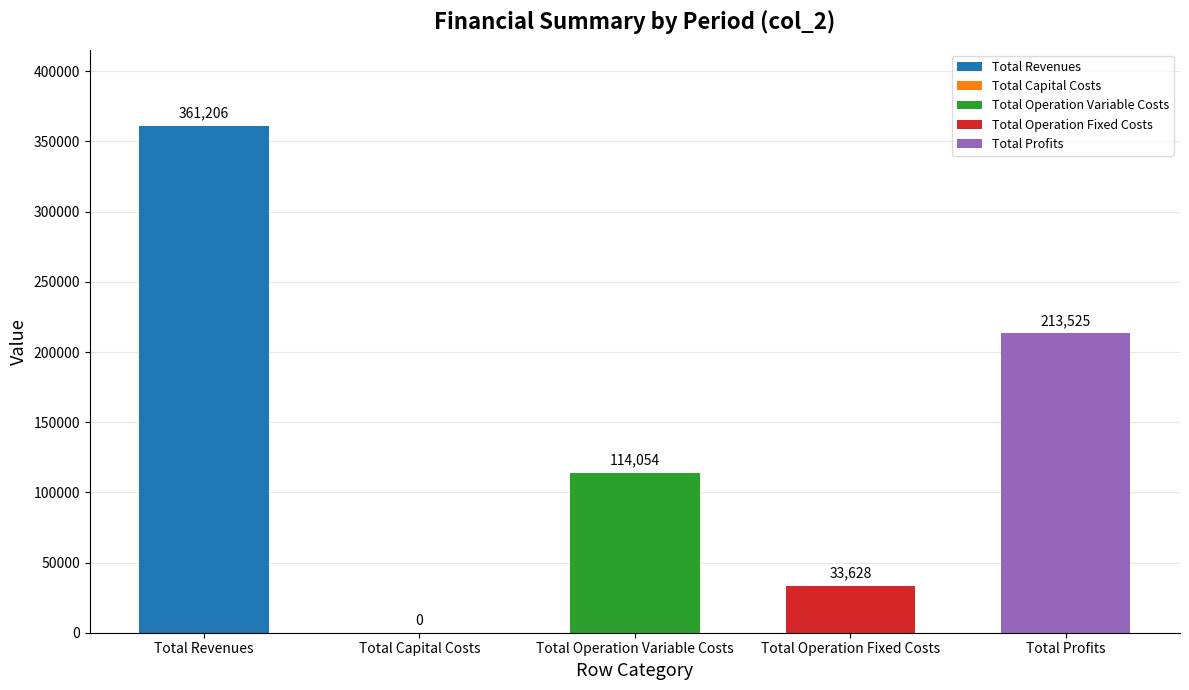

Which has a higher value, Total Operation Fixed Costs or Total Revenues?

Total Revenues